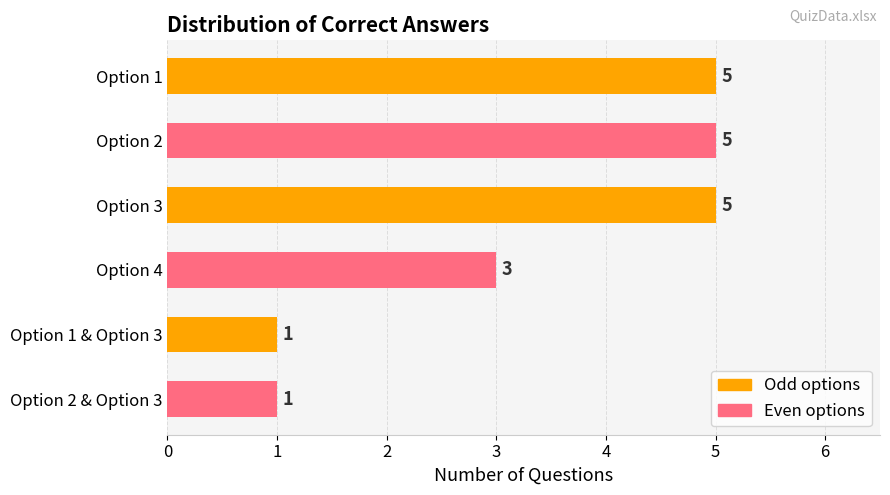

What is the maximum value shown in the chart?

5